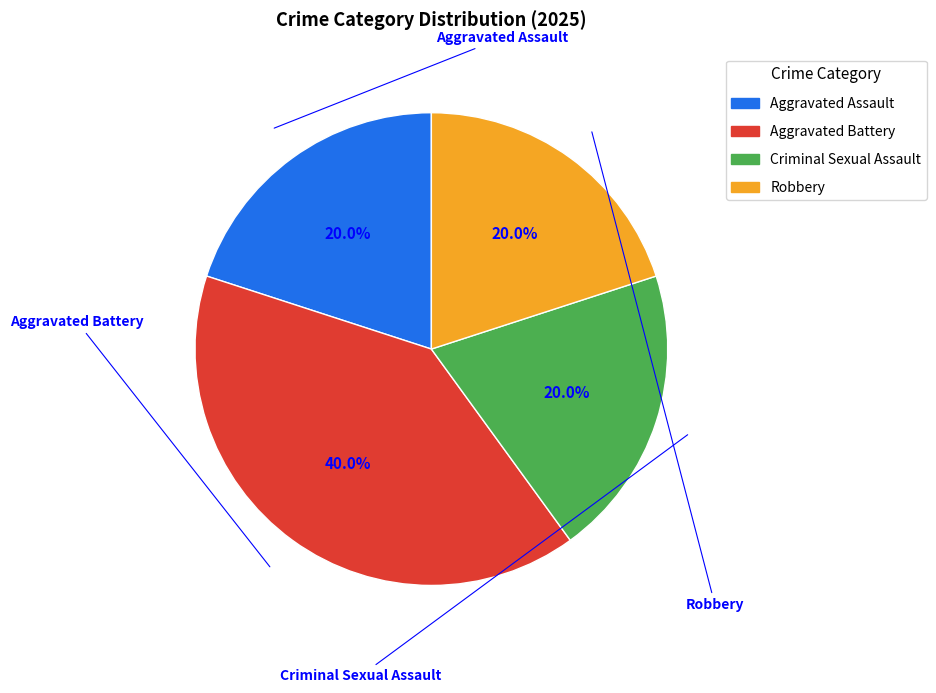

Rank the categories by value from highest to lowest.

Aggravated Battery, Aggravated Assault, Criminal Sexual Assault, Robbery